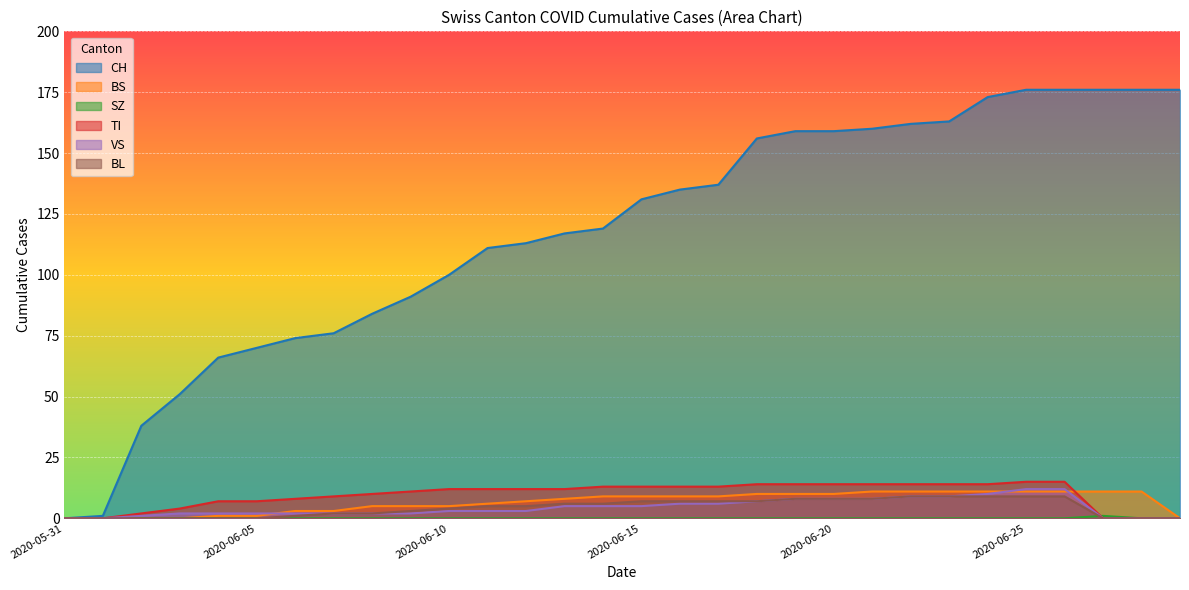

How many lines are shown in the chart?

6